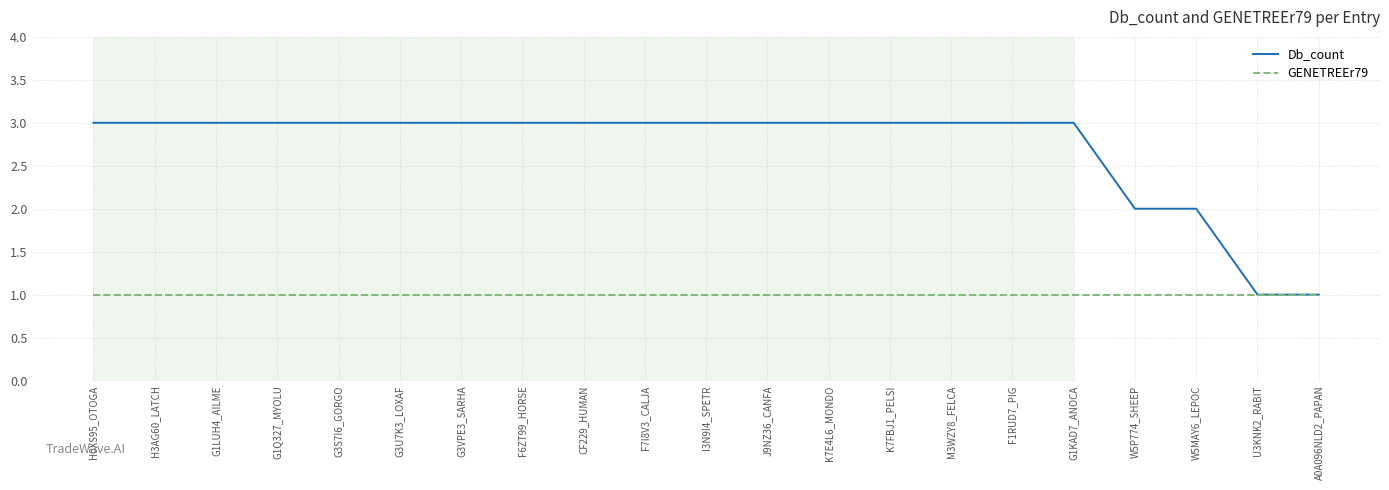

Does the chart display data point markers on the line(s)?

No